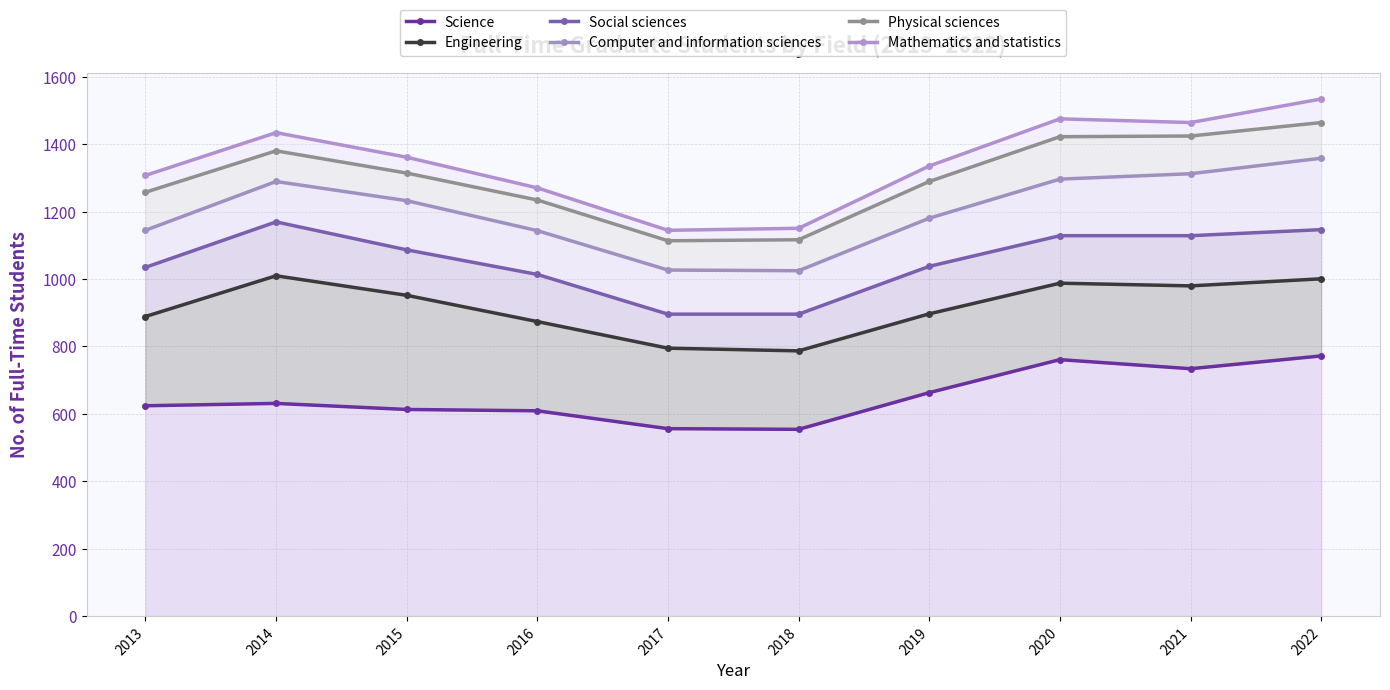

What is the approximate value of Social sciences at 2022?

1147